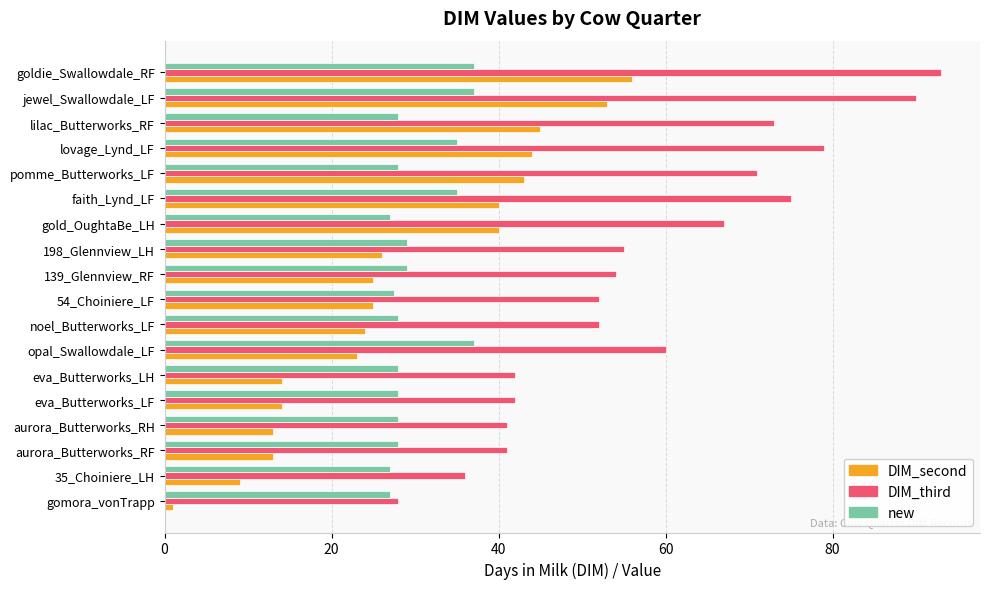

What is the maximum value shown in the chart?

93.0